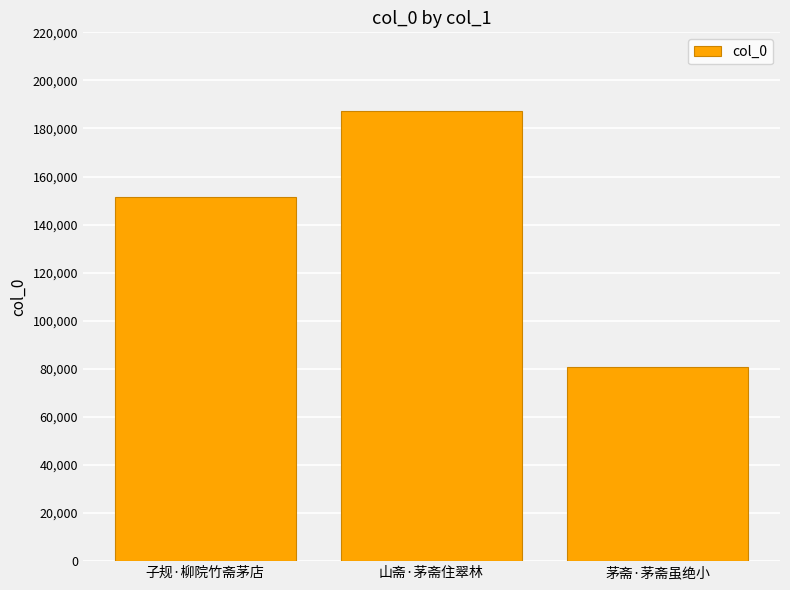

Is it true that the value at 茅斋·茅斋虽绝小 is 80823?

True